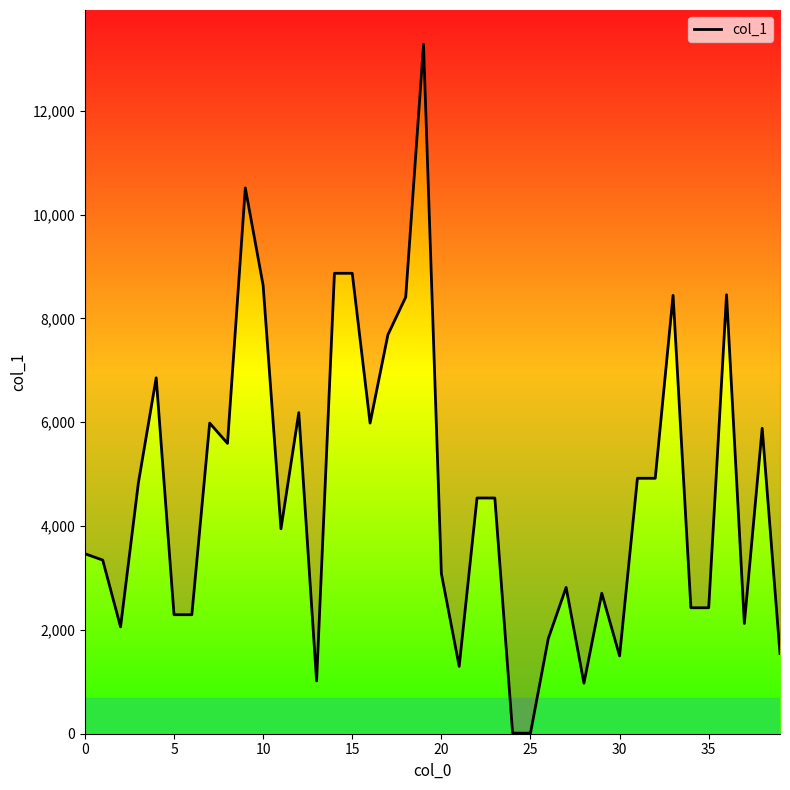

What is the label of the 35th point from the left?

34